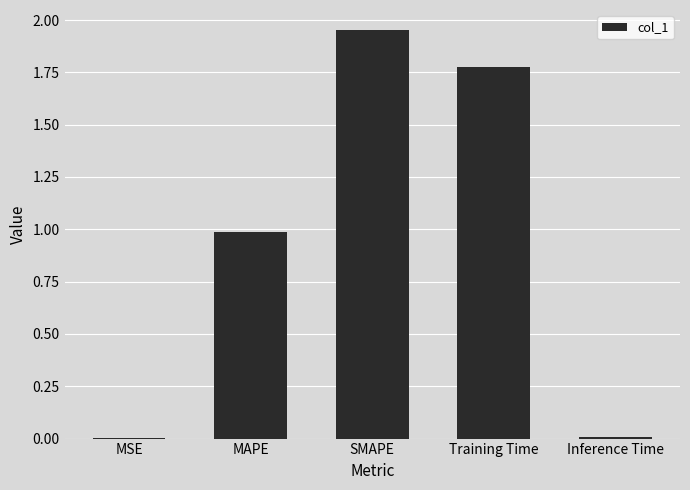

Are the bars horizontal?

No